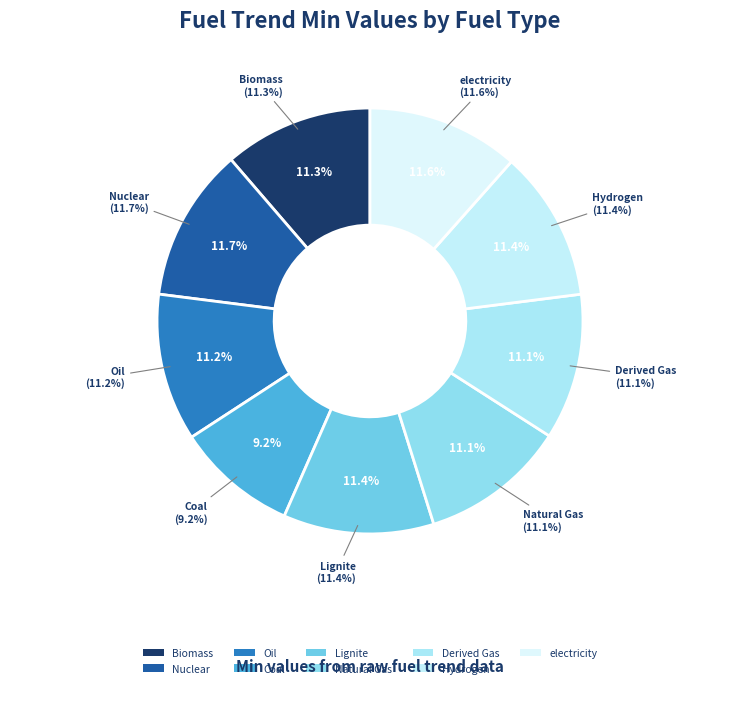

Combined, what portion of the pie is electricity and Oil?

22.8%